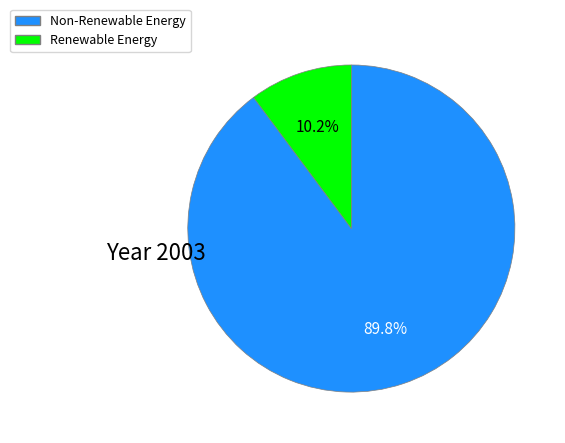

How many slices are in this pie chart?

2